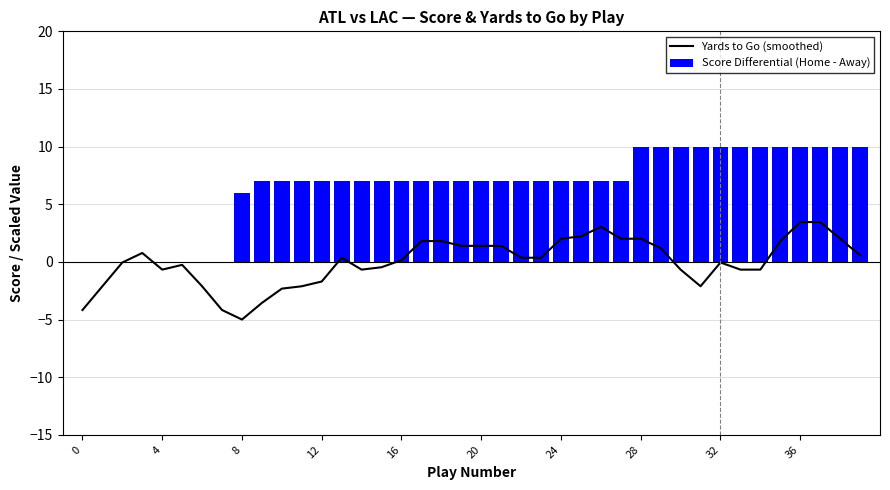

Is the value of Yards to Go (smoothed) at 24 greater than the value of Score Differential (Home - Away) at 14?

No